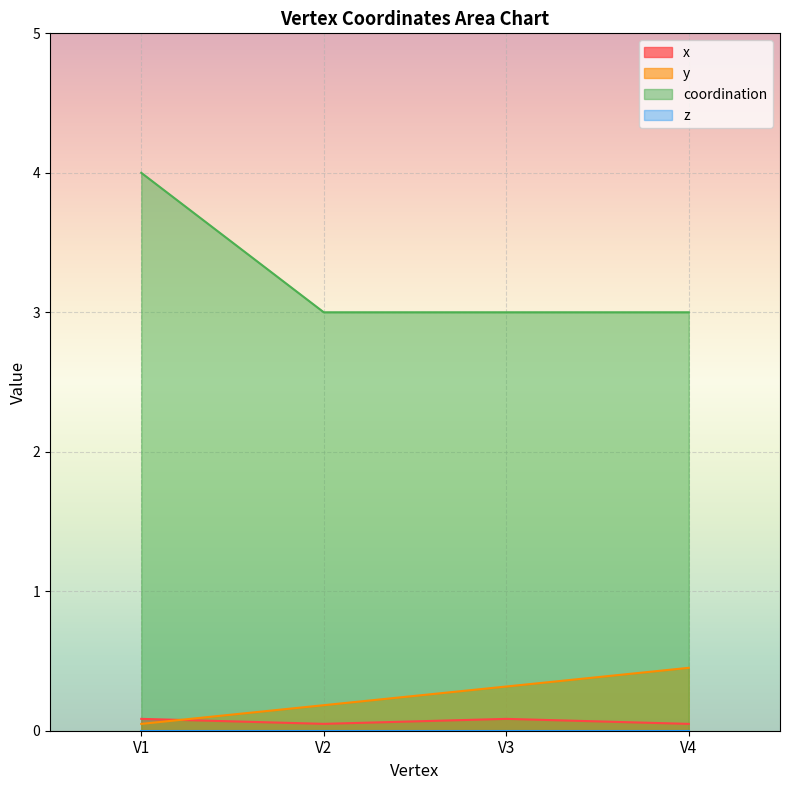

What is the sum of all x values?

0.3